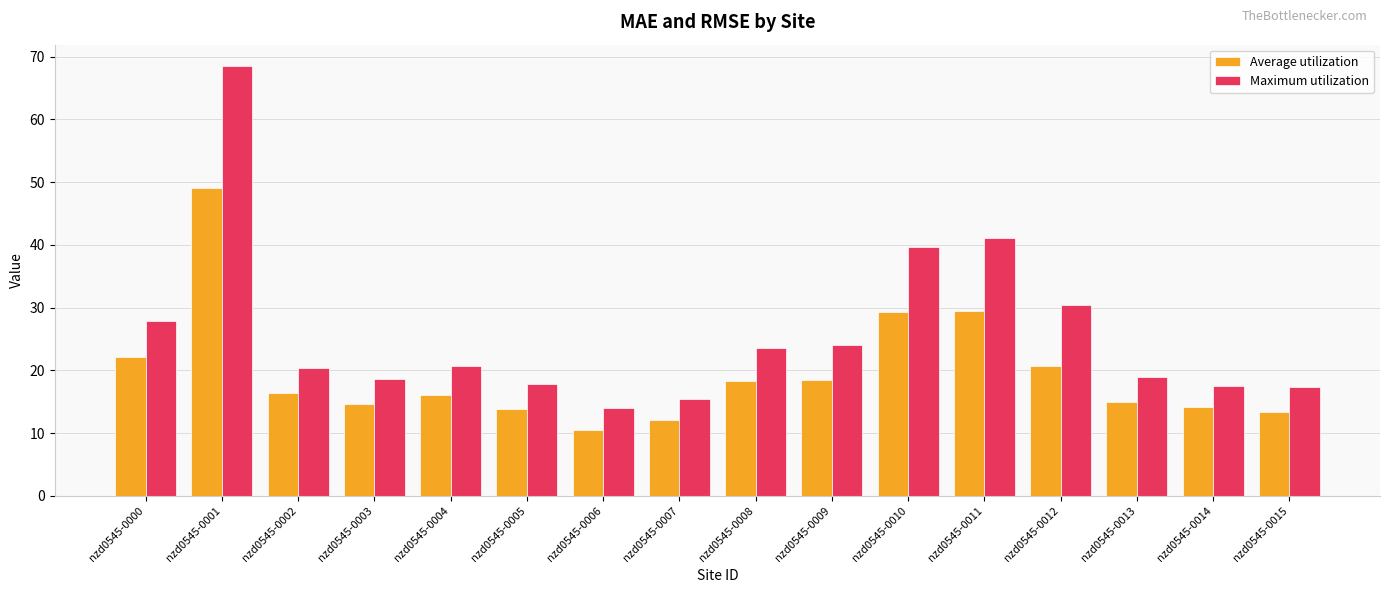

What are all the series names shown in the legend?

Average utilization, Maximum utilization